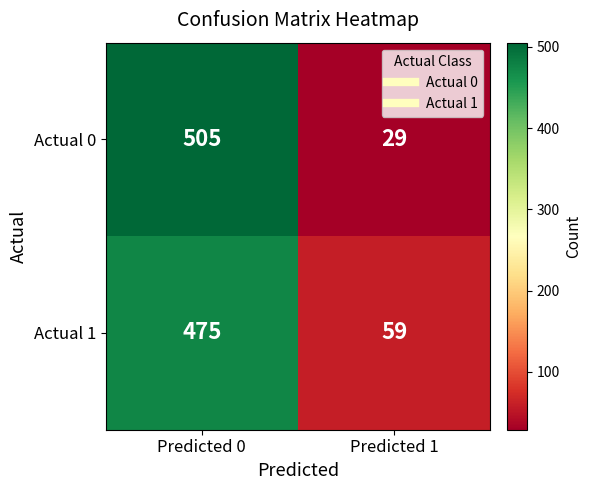

Reading right to left, transcribe all the data shown in this chart.

Actual 0: Predicted 1=29	Predicted 0=505
Actual 1: Predicted 1=59	Predicted 0=475